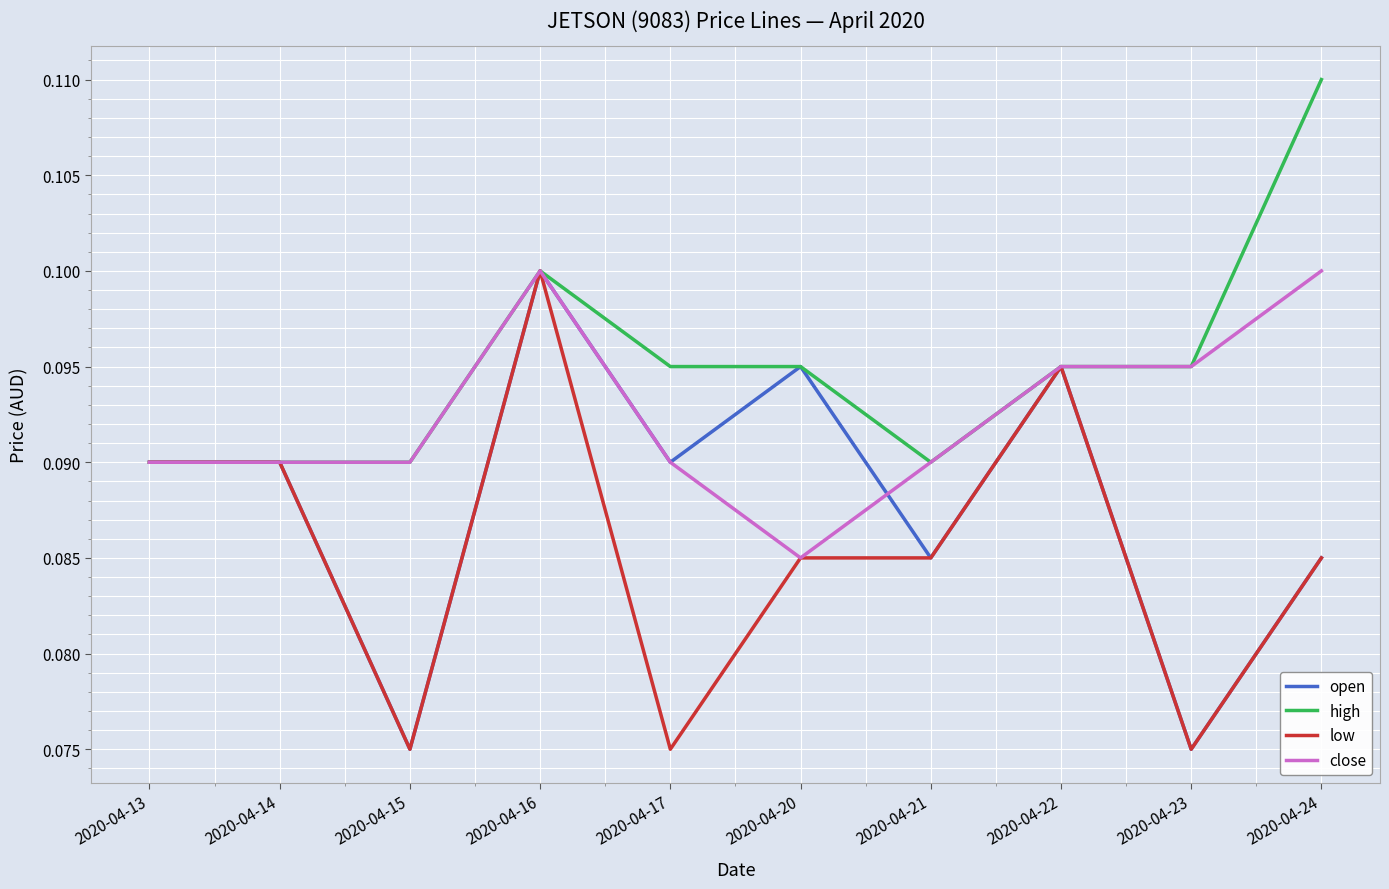

Is the value of open at 2020-04-13 greater than the value of close at 2020-04-16?

No